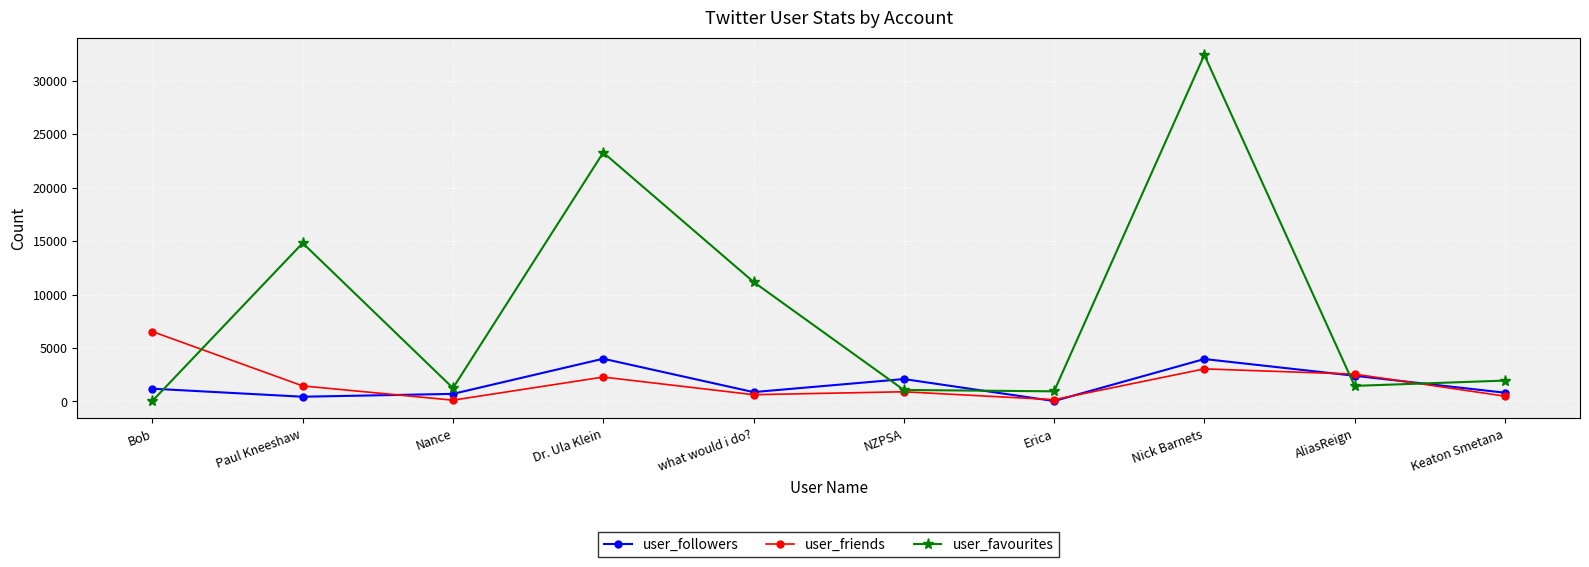

At which category does user_friends reach its first local valley?

Nance